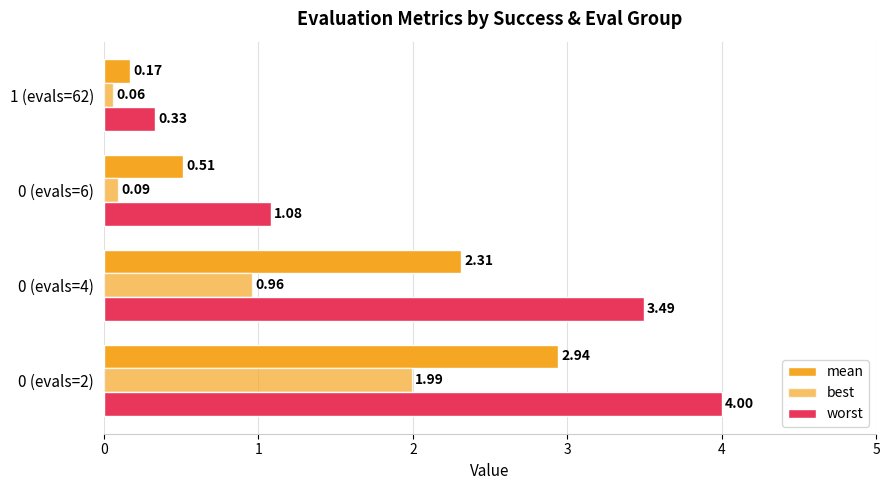

How many distinct data groups are displayed?

3